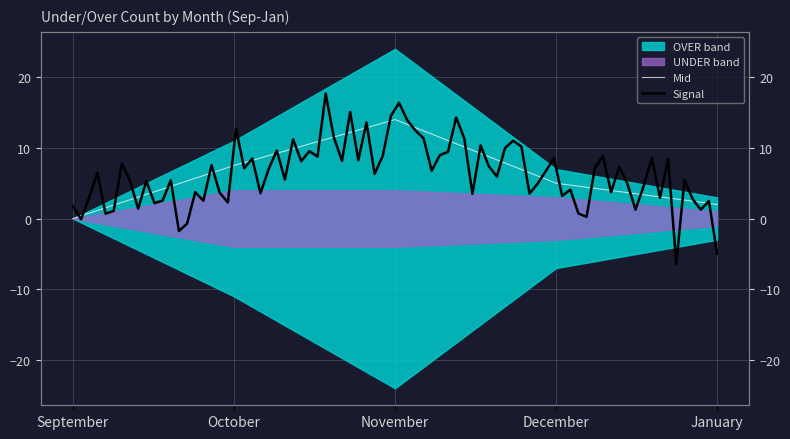

Which has a higher value, November or December?

November